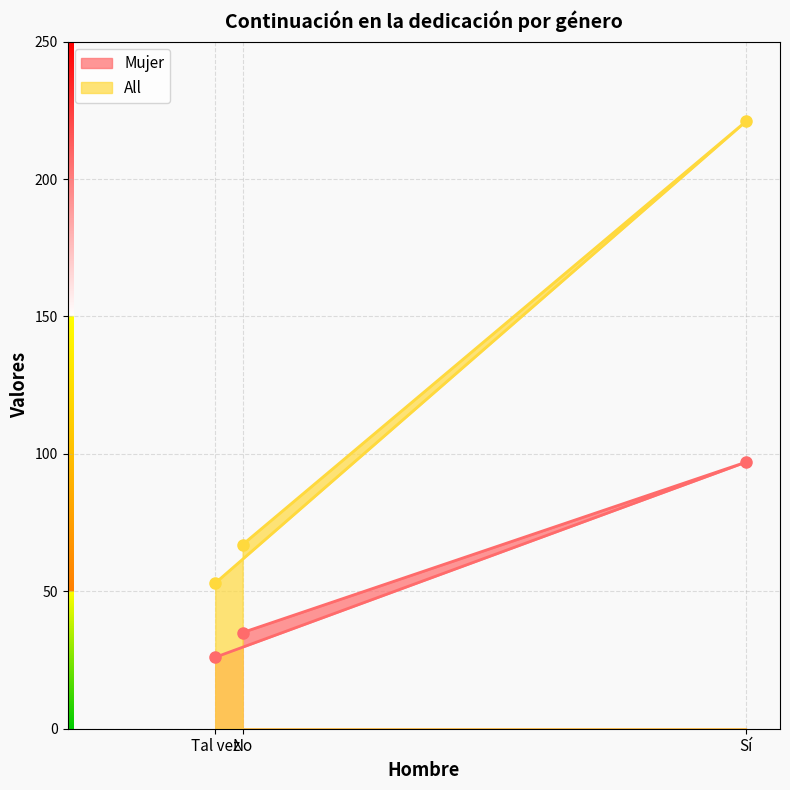

What position from the left is Tal vez?

1